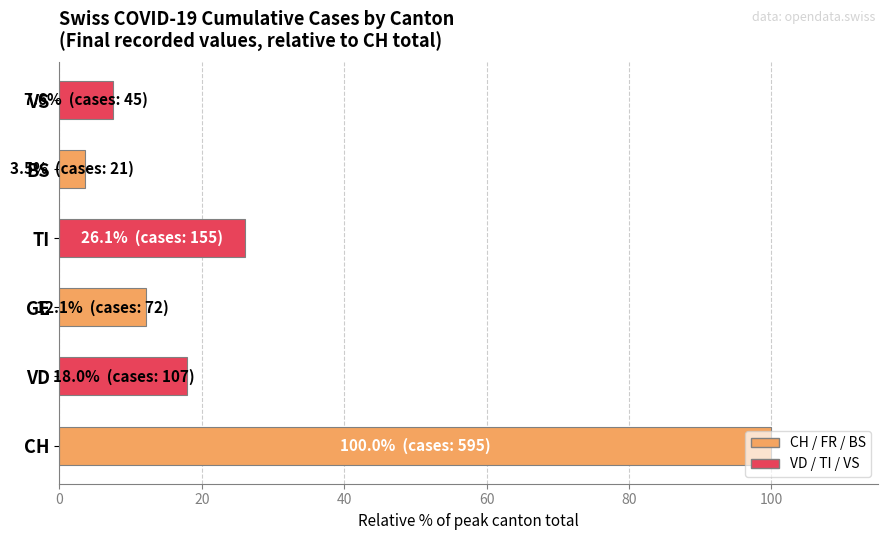

List the labels in order of value, smallest first.

BS, VS, GE, VD, TI, CH